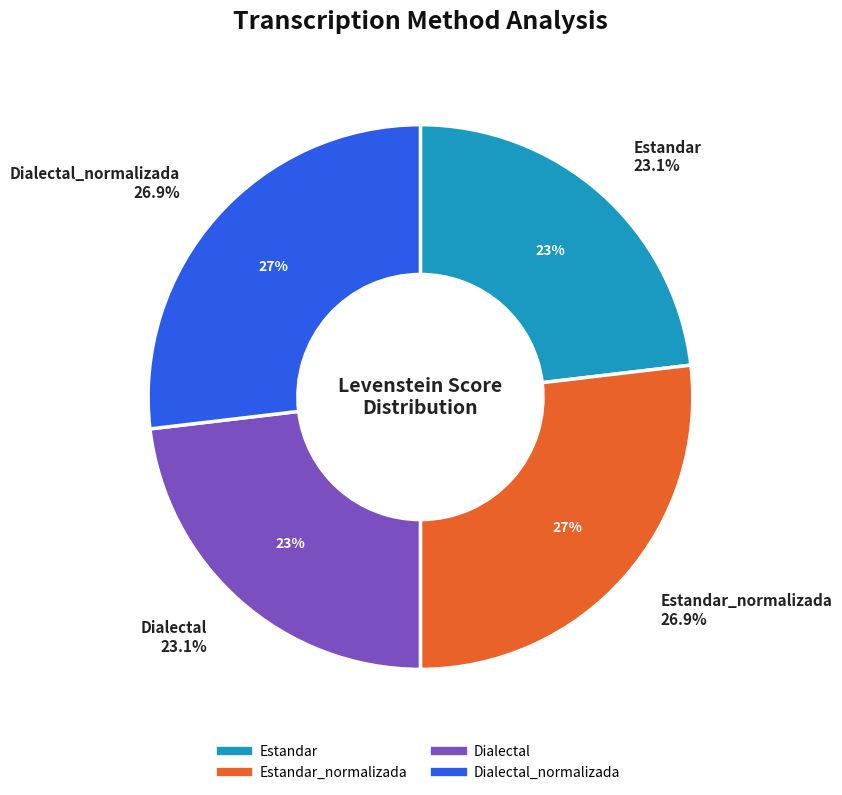

To the nearest percent, what portion does Estandar represent?

23%